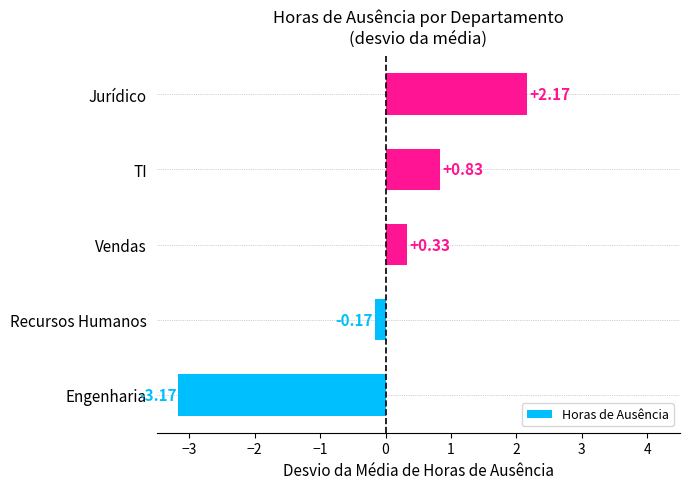

How many values are above zero?

3